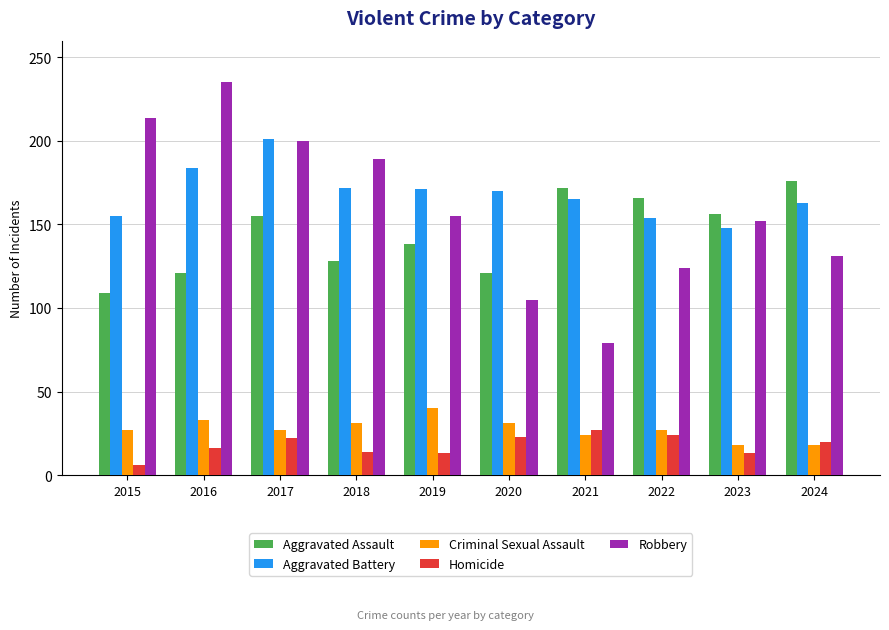

How many bars are there in each group?

5